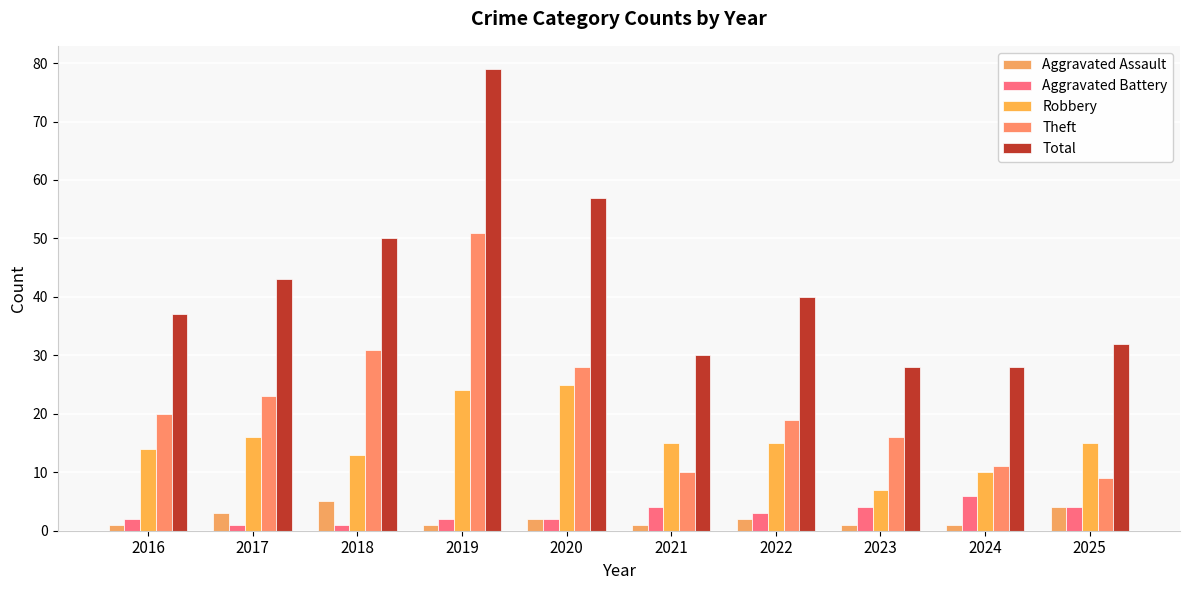

List the series in order of their peak value, highest first.

Total, Theft, Robbery, Aggravated Battery, Aggravated Assault